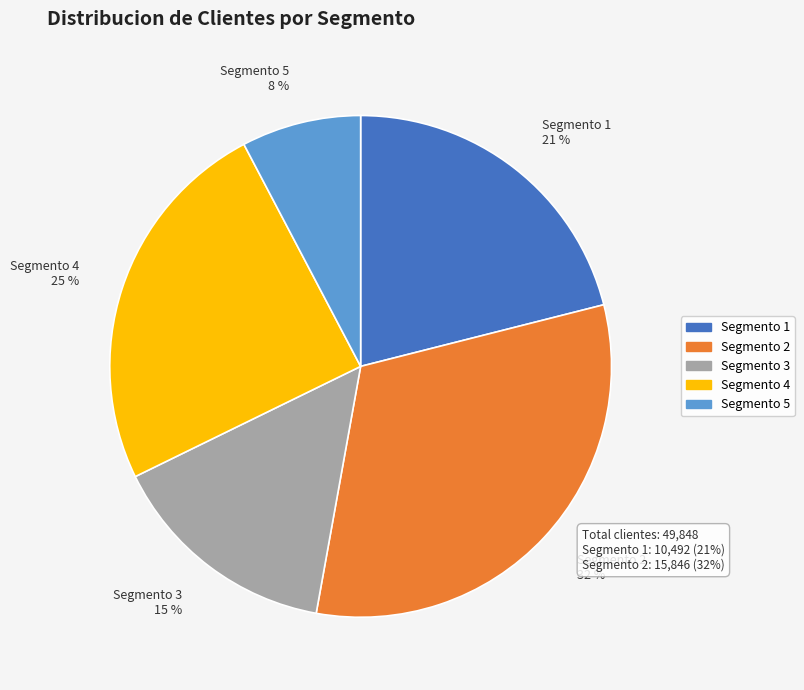

Does any single category account for the majority?

No